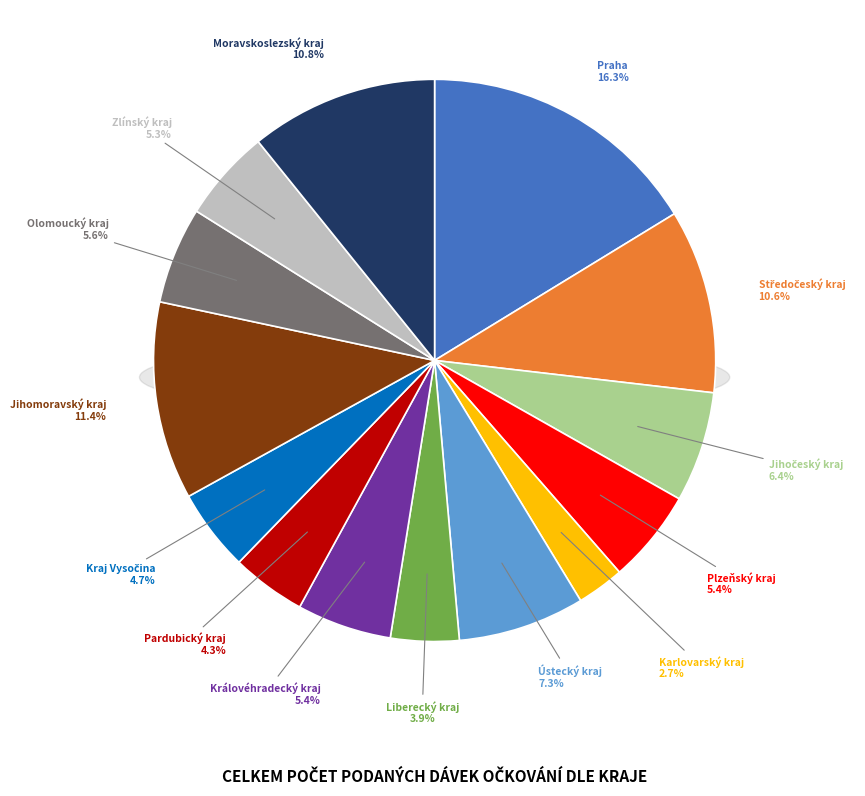

To the nearest percent, what percentage of the pie is Ústecký kraj?

7%